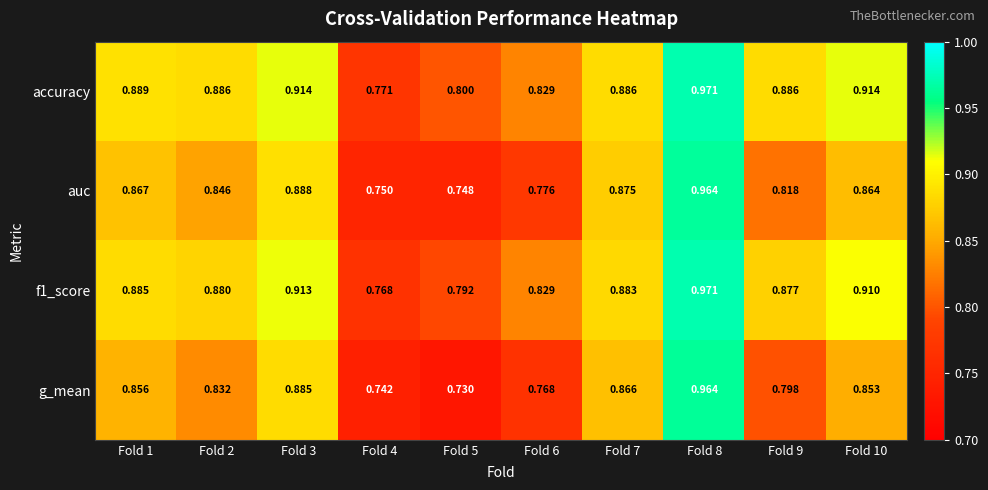

Is the value of g_mean at Fold 4 greater than the value of f1_score at Fold 2?

No